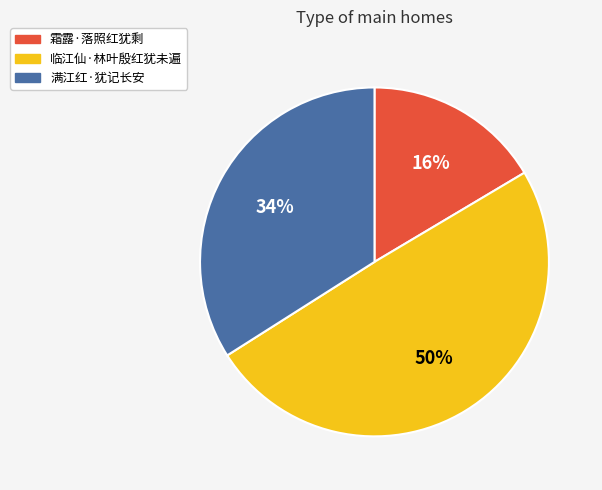

What is the smallest slice in the pie chart?

霜露·落照红犹剩